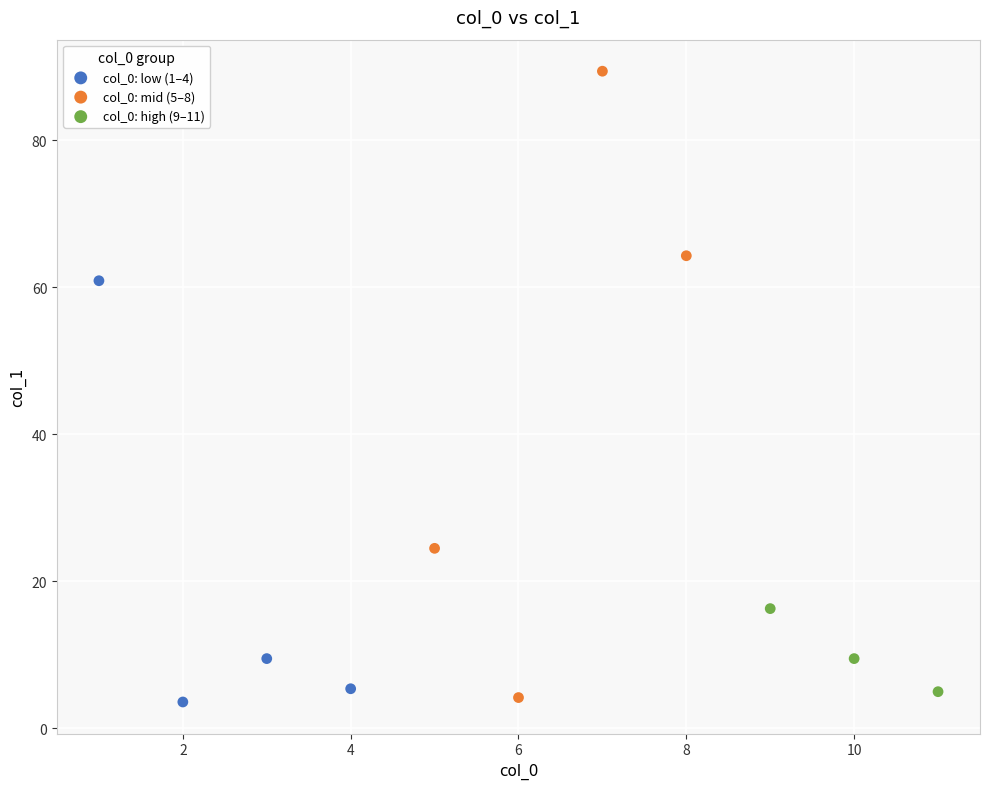

Which series contains the highest Y value?

col_0: mid (5–8)